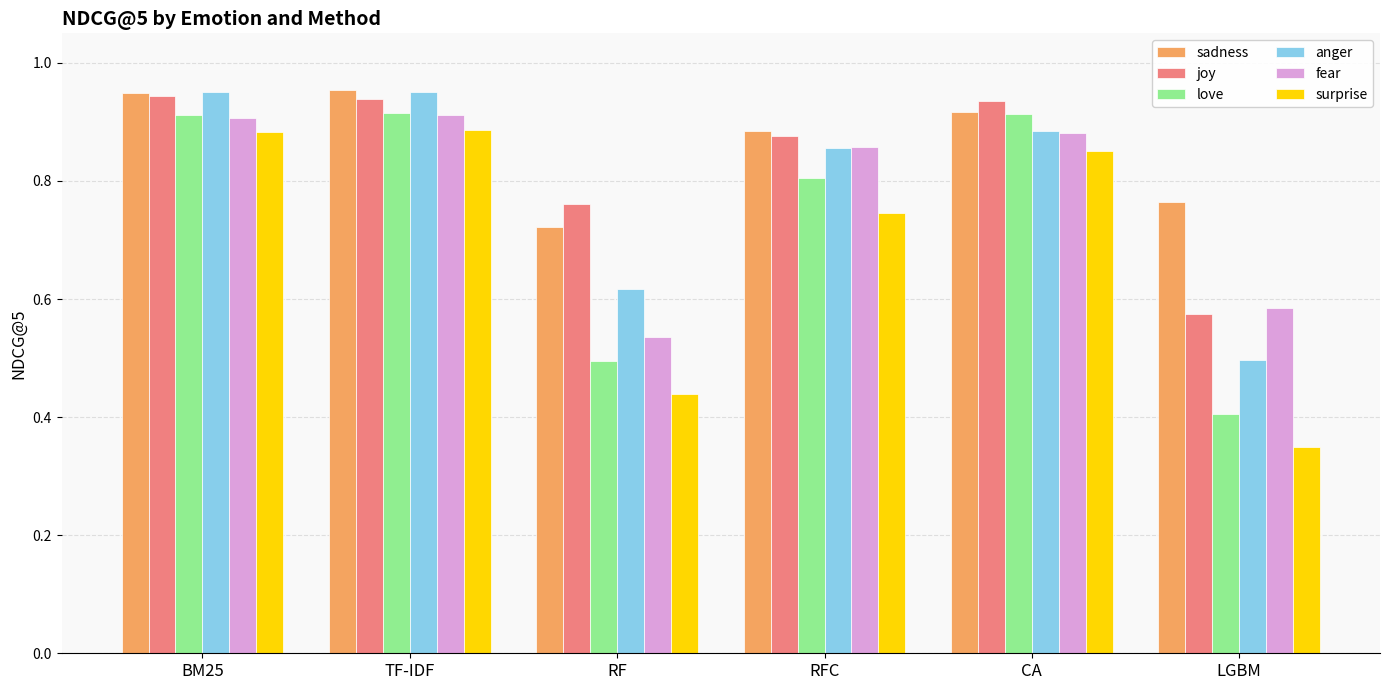

What is the total value across all series at BM25?

5.5